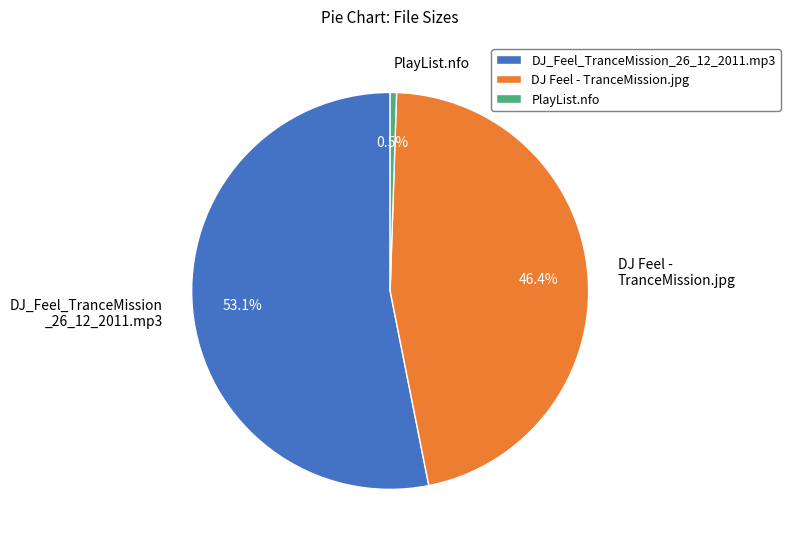

Which slice is the largest?

DJ_Feel_TranceMission_26_12_2011.mp3